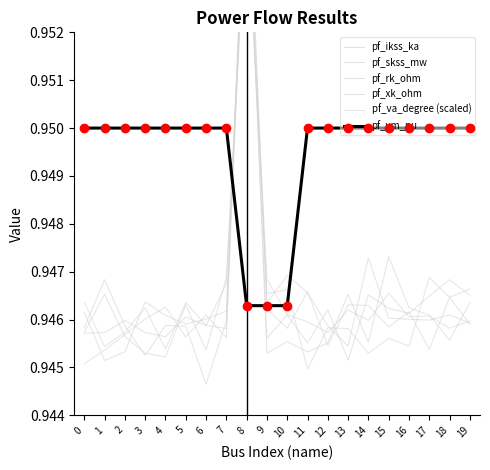

In pf_va_degree (scaled), how many points are higher than both neighbors (excluding endpoints)?

6